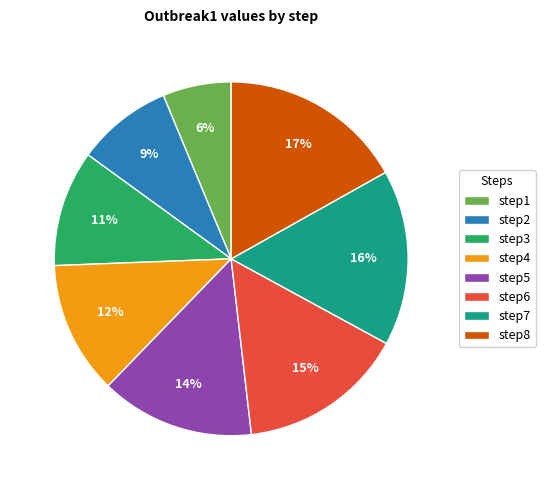

Rank the categories by value from highest to lowest.

step8, step7, step6, step5, step4, step3, step2, step1